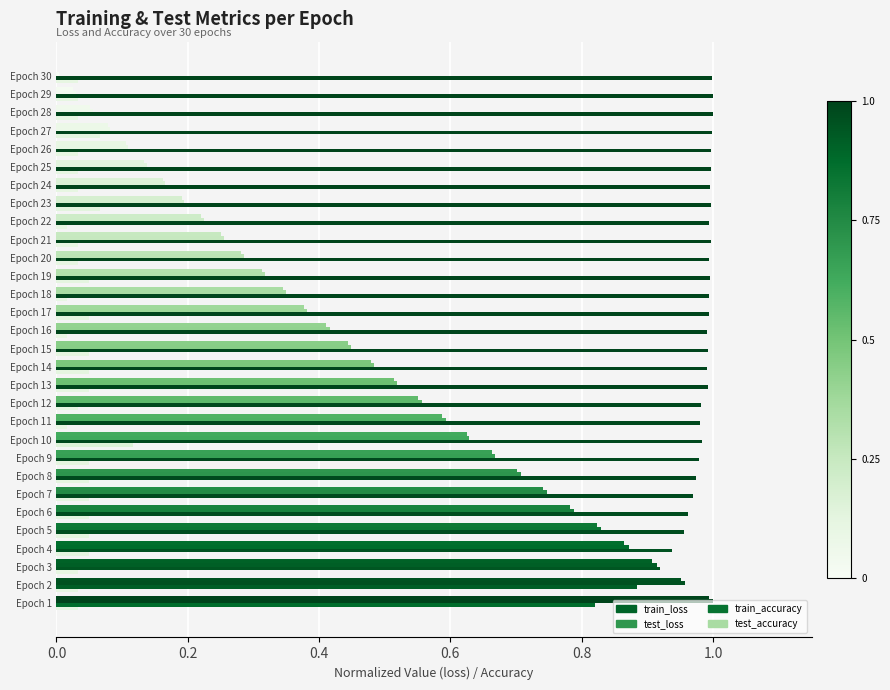

How many data points in train_loss are above 0?

29